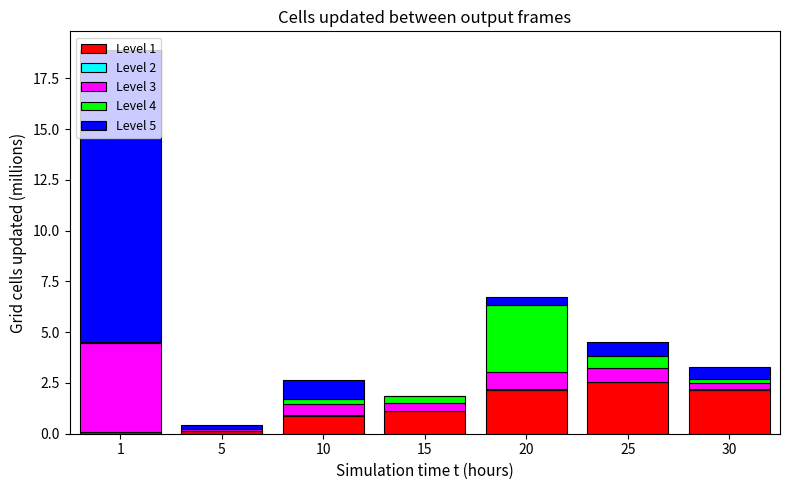

The value of Level 1 at 15 is 1.1. True or false?

True